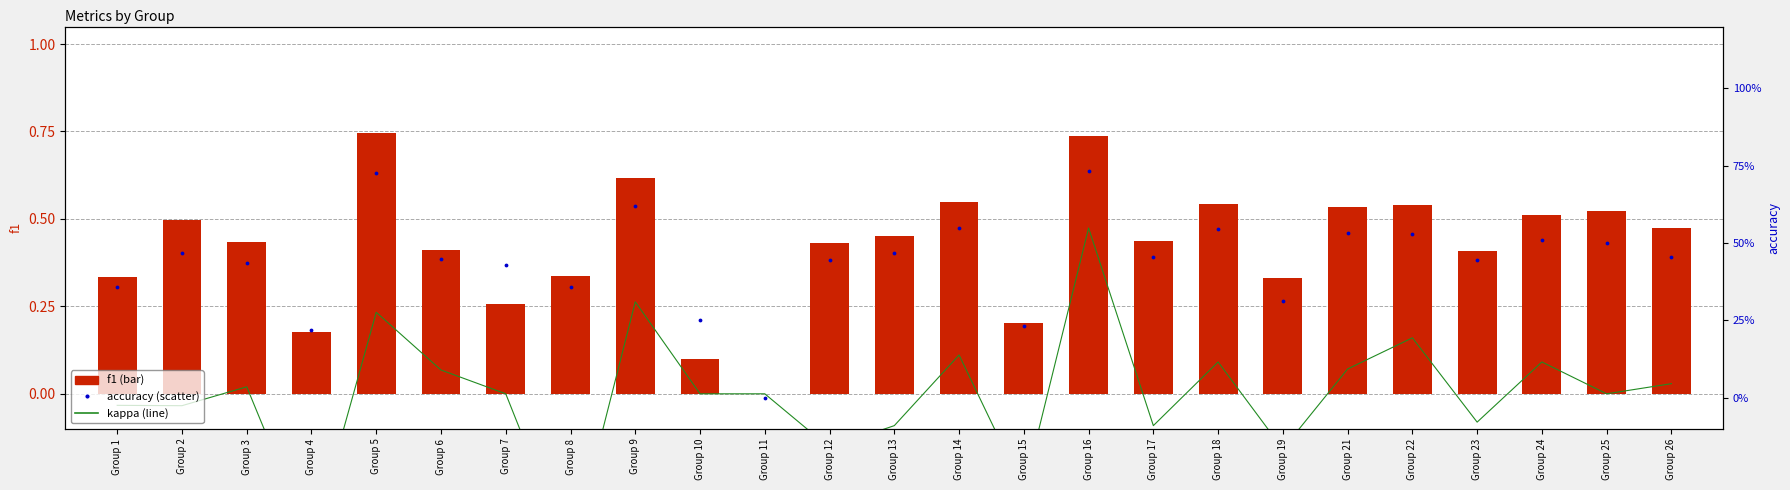

Which series has the largest total across all categories?

accuracy